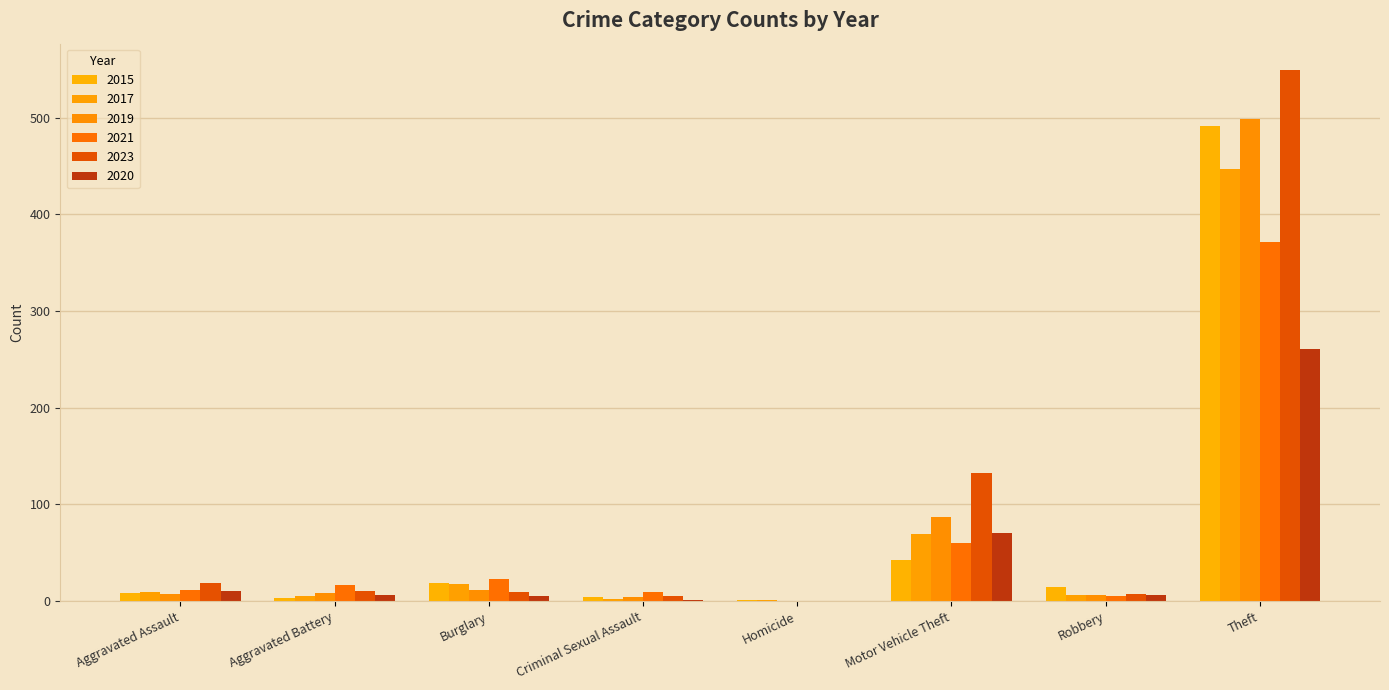

Are the bars horizontal?

No